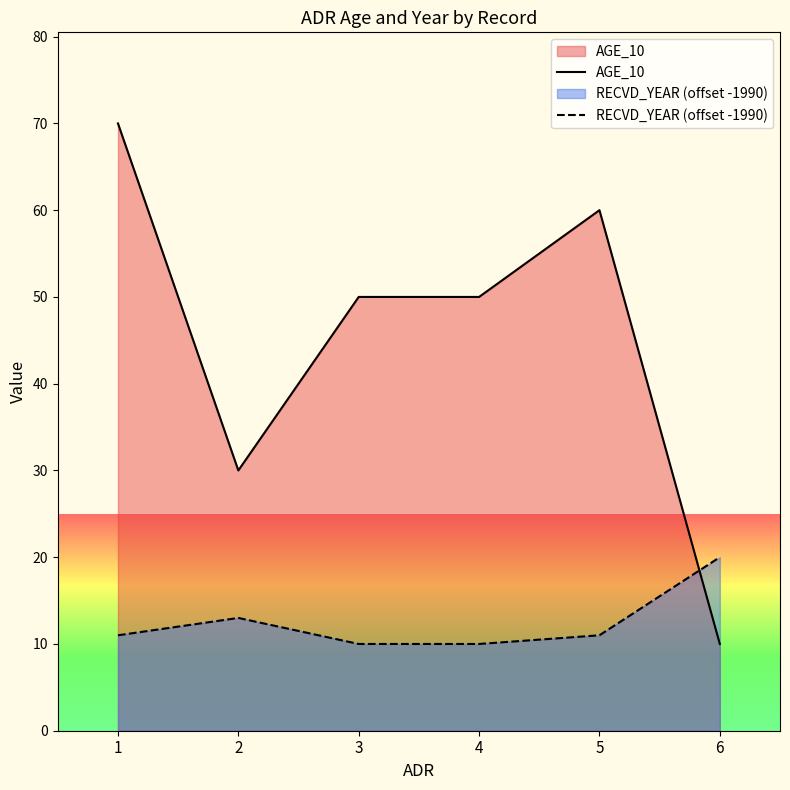

After their last crossing, which series has the higher values: AGE_10 or RECVD_YEAR (offset -1990)?

RECVD_YEAR (offset -1990)